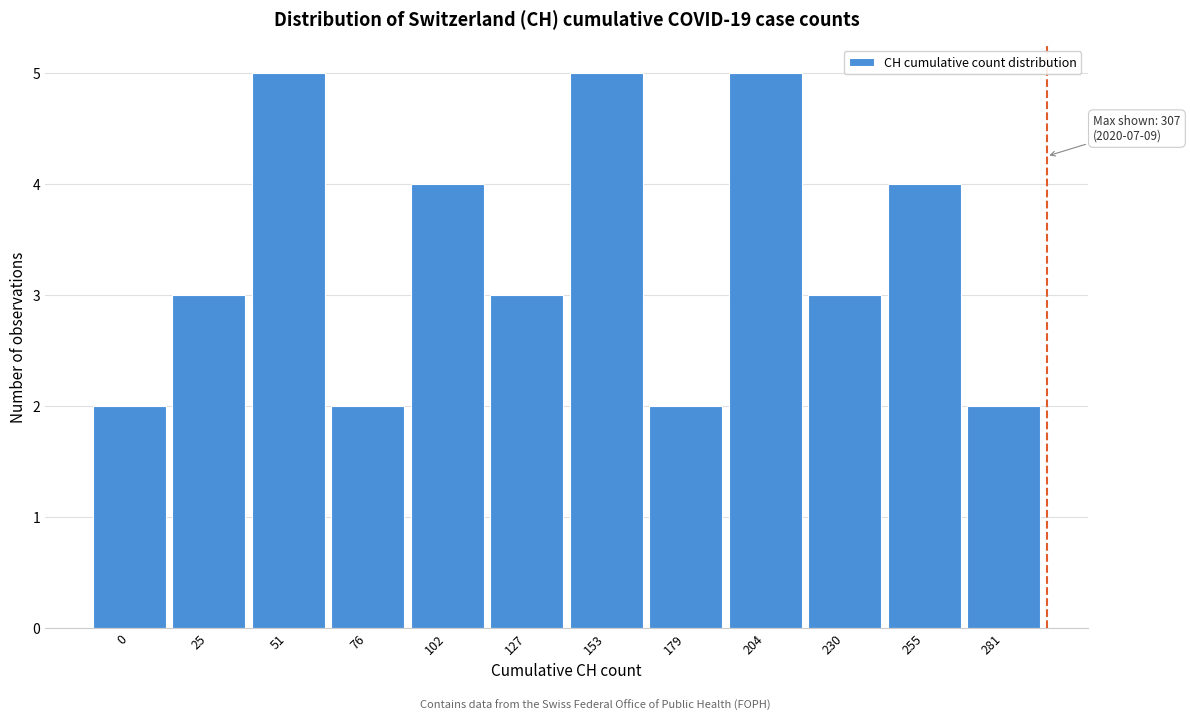

Reading right to left, transcribe all the data shown in this chart.

2	4	3	5	2	5	3	4	2	5	3	2